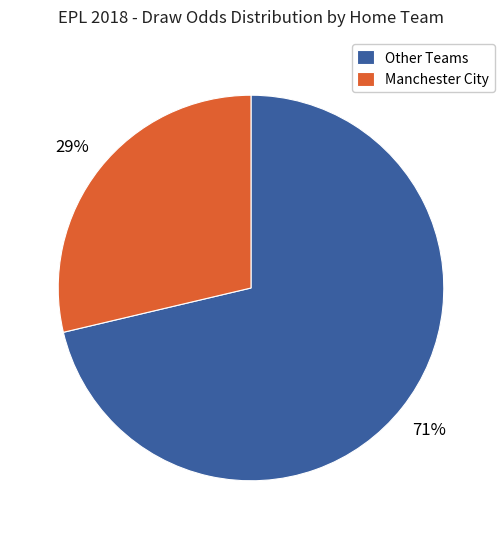

Is the sum of Manchester City and Other Teams greater than half?

Yes